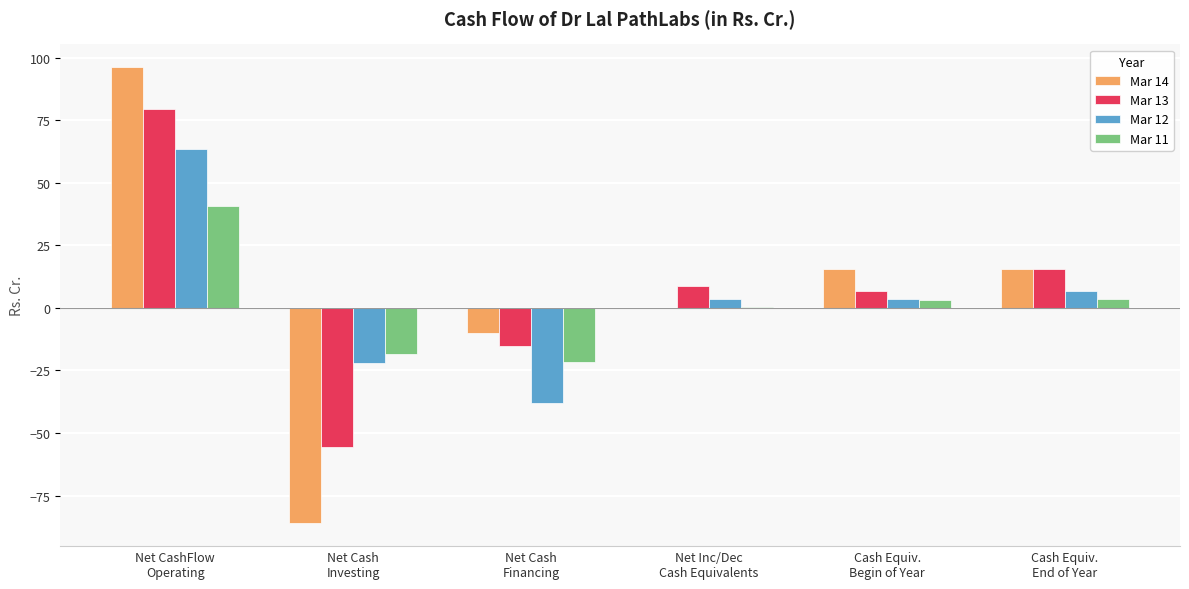

What is the maximum value for Mar 13?

79.4